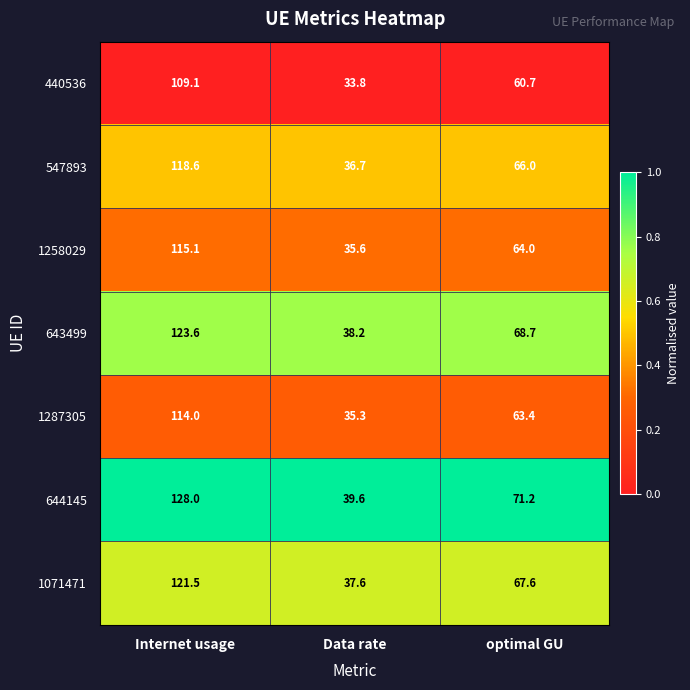

Rank the series by their maximum value, from highest to lowest.

644145, 643499, 1071471, 547893, 1258029, 1287305, 440536